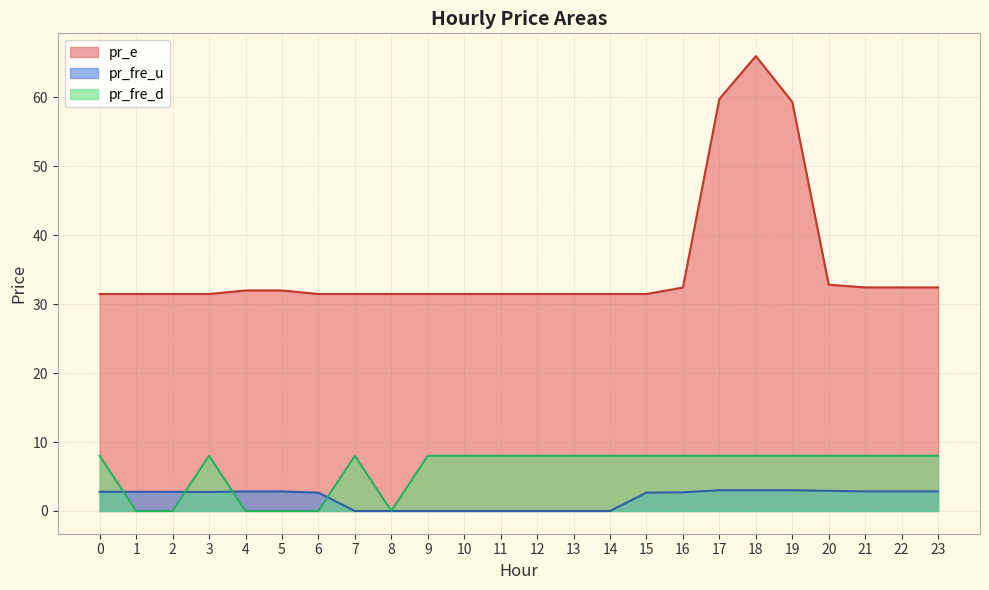

Is the value of pr_e at 7 greater than the value of pr_fre_u at 9?

Yes